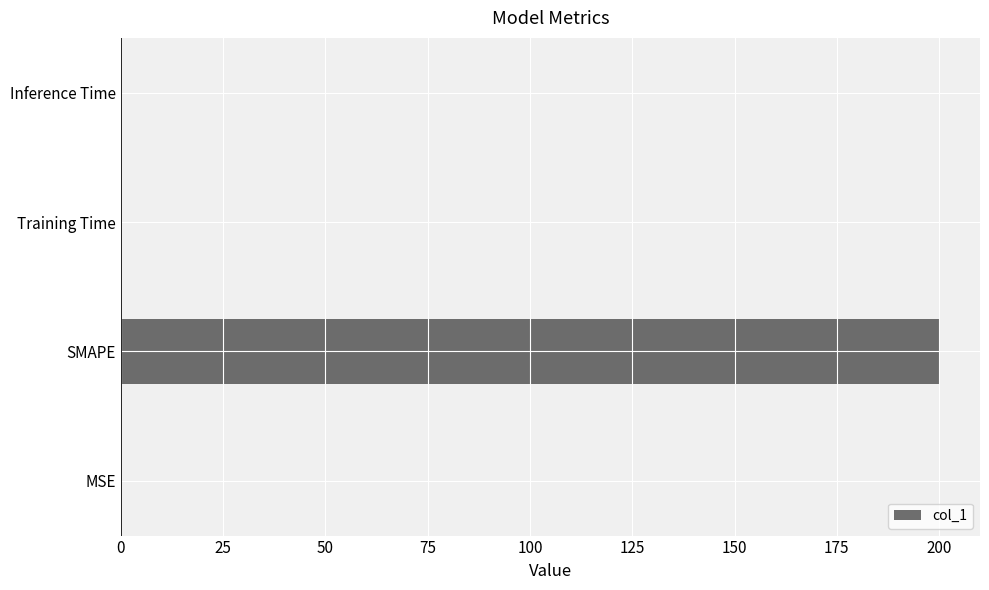

The chart shows a value of 0.0 at MSE. True or false?

True